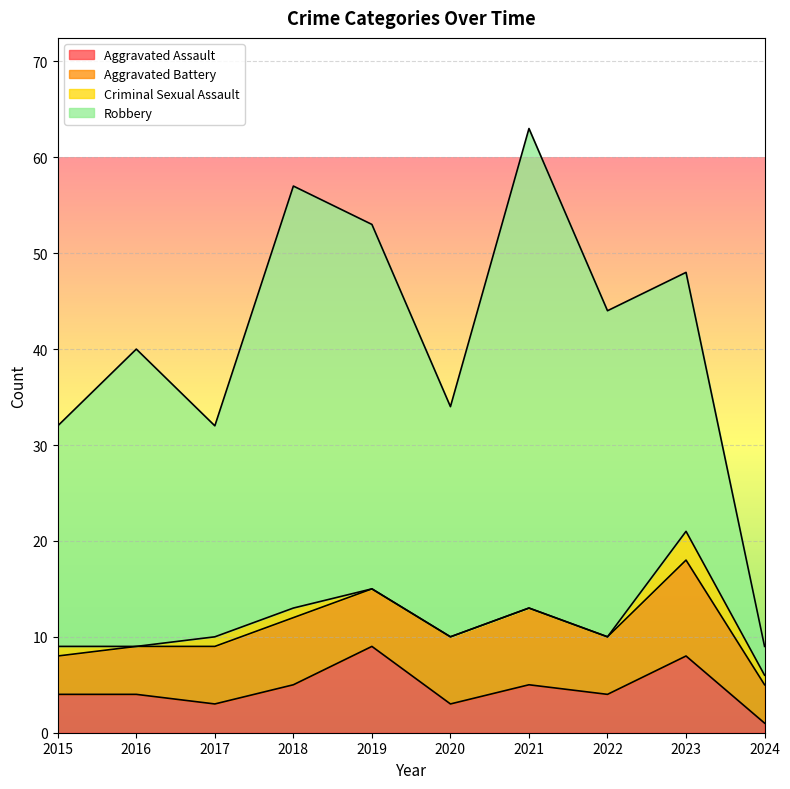

In Criminal Sexual Assault, how many points are lower than both neighbors (excluding endpoints)?

1